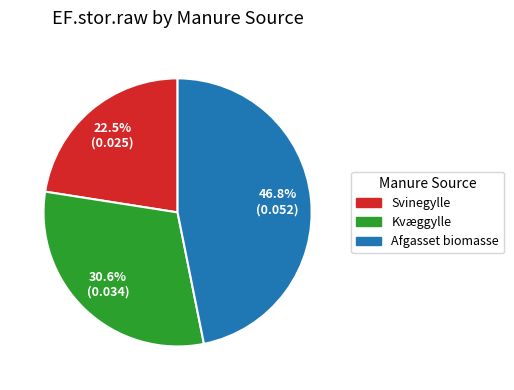

Do Kvæggylle and Afgasset biomasse together represent more than half of the pie?

Yes